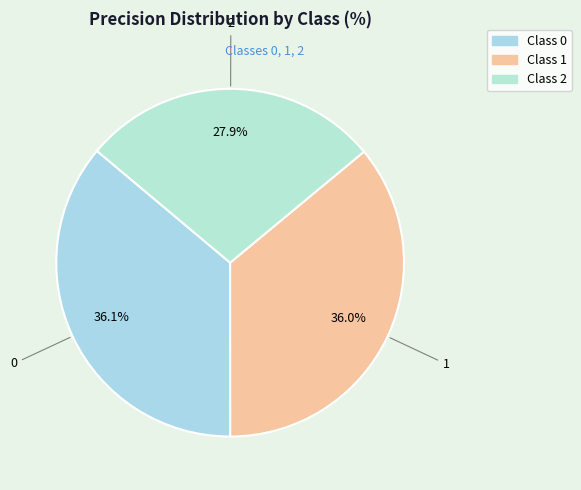

How many slices are in this pie chart?

3